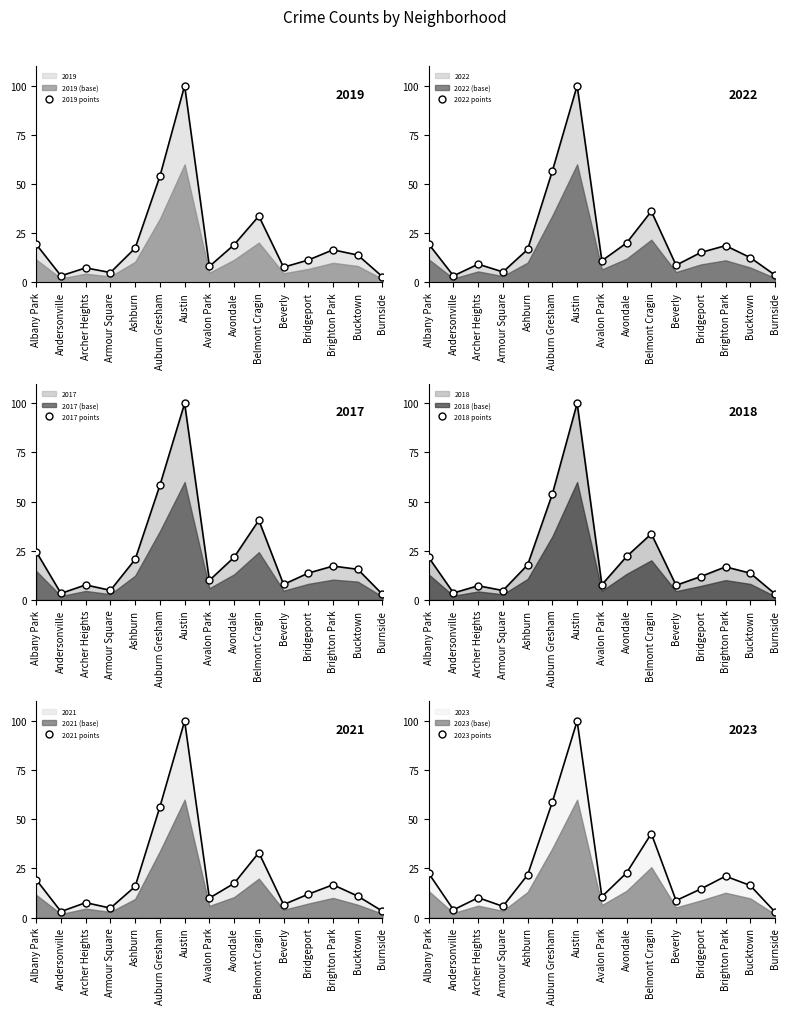

True or false: 2021 points has a value of 4.0 at Avondale.

False